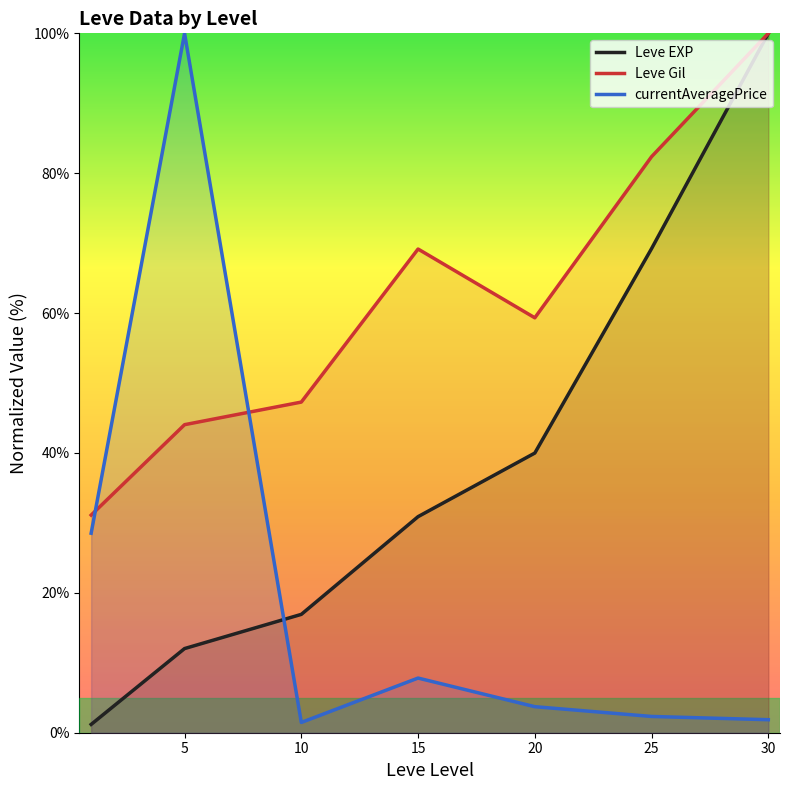

At which label does Leve EXP first exceed 30?

15